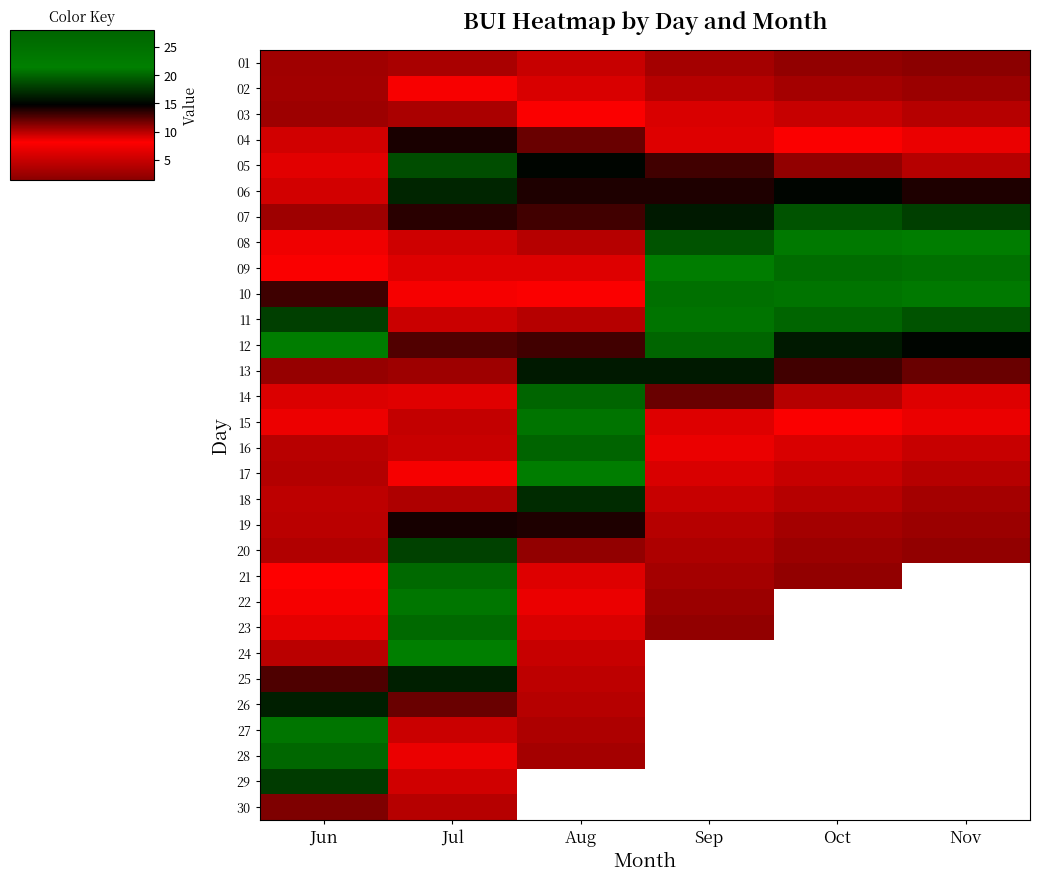

At how many categories does at least one series exceed 18?

6